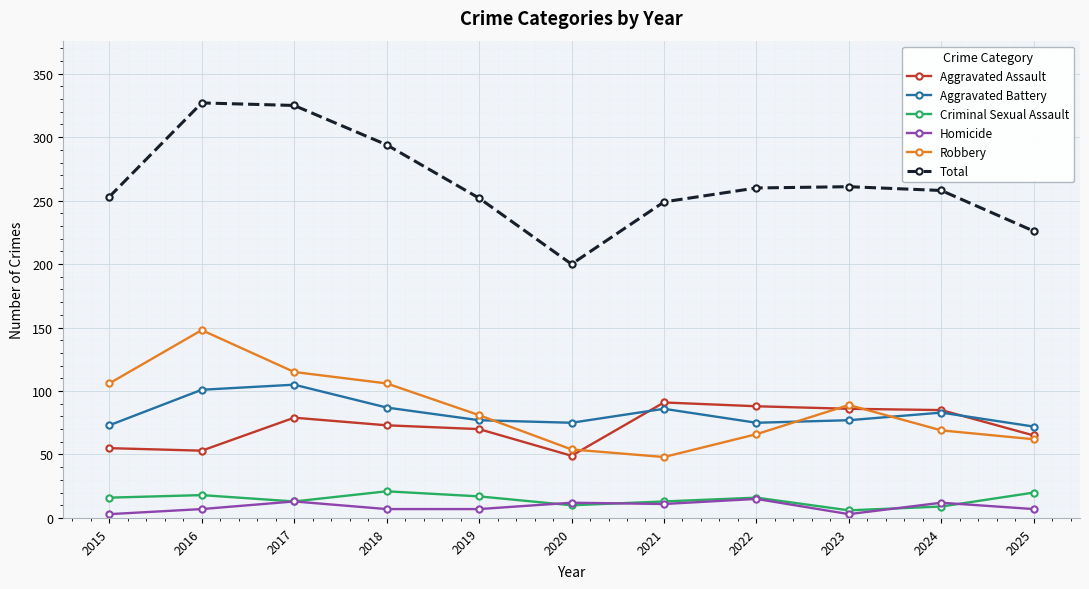

True or false: Robbery has a value of 104 at 2025.

False